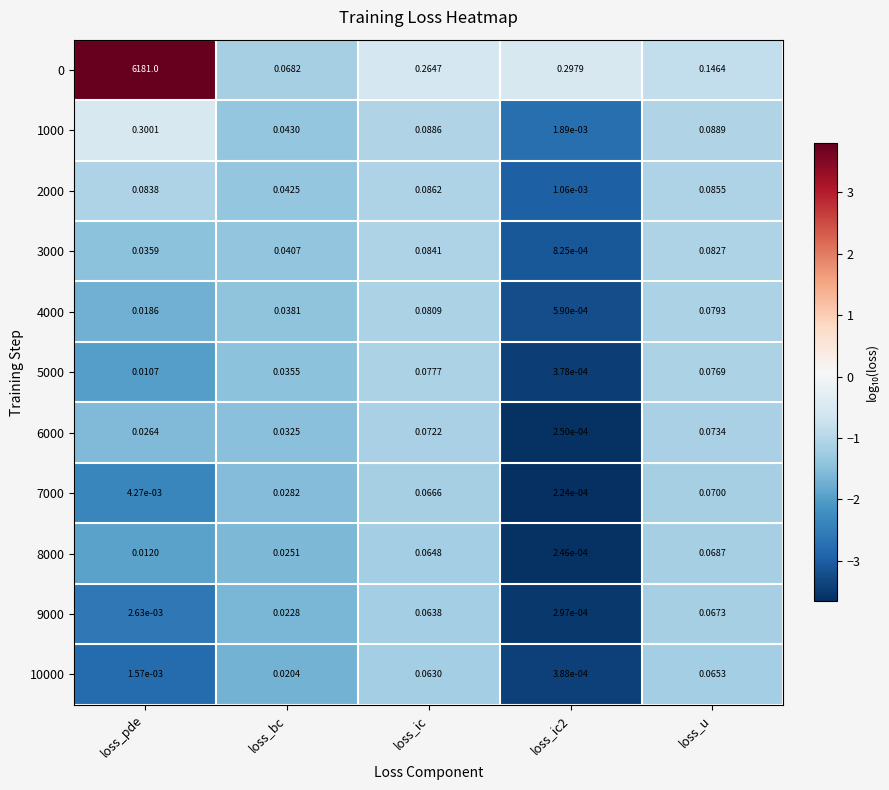

Which category has the highest value in the 9000 series?

loss_u